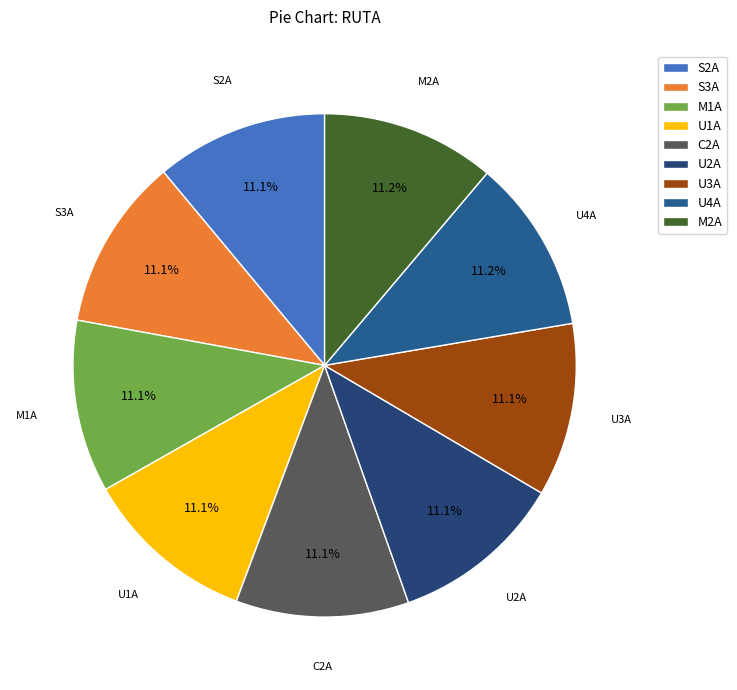

The M1A slice represents 11% of the pie. True or false?

True